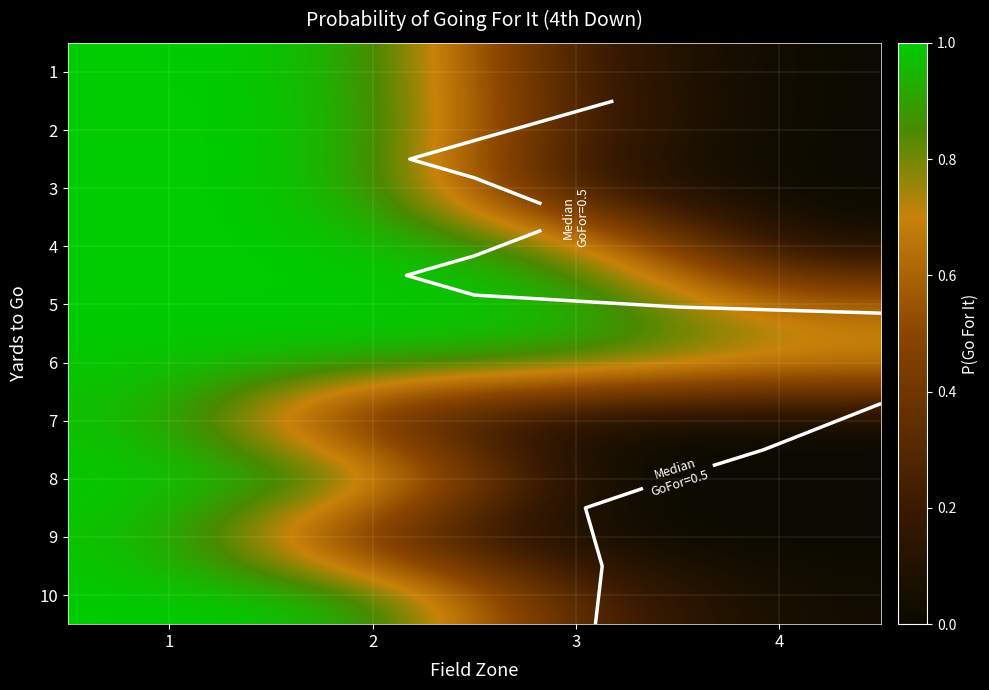

Rank the categories by 4 value from highest to lowest.

1, 2, 3, 4